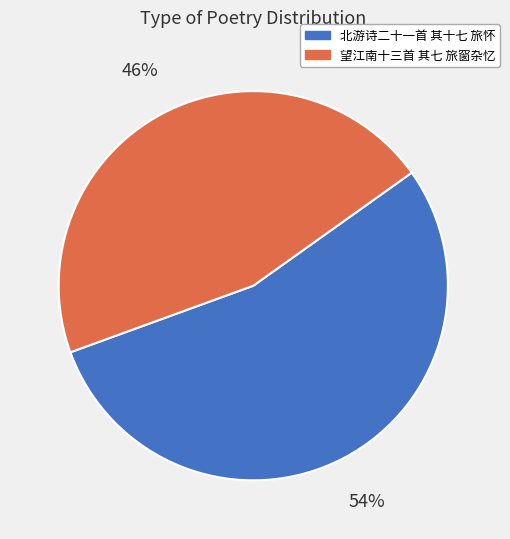

To the nearest percent, what is the average slice percentage?

50%